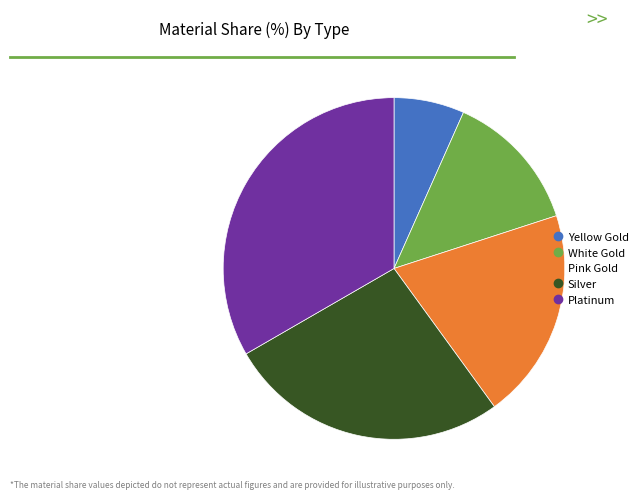

Do Silver and White Gold together represent more than half of the pie?

No